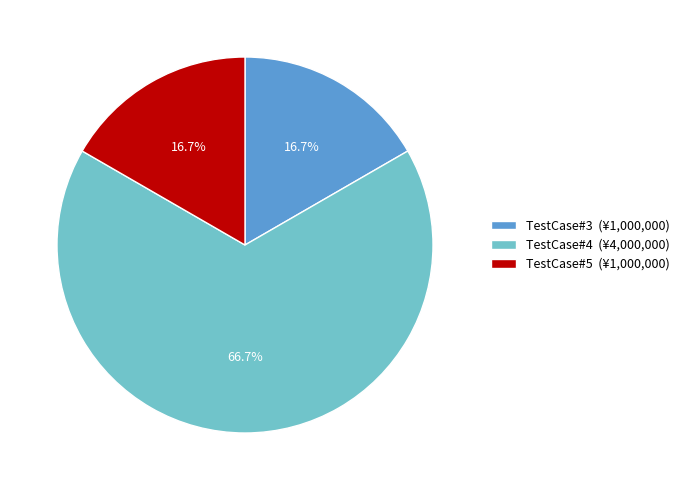

How many slices are in this pie chart?

3